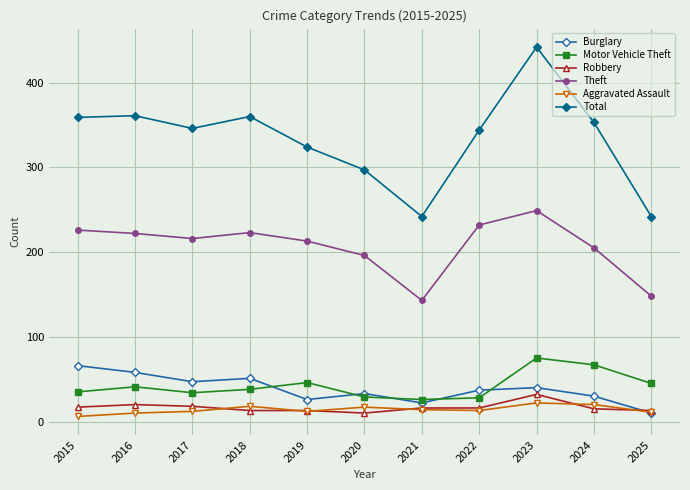

How many data points in Motor Vehicle Theft are less than 38?

5